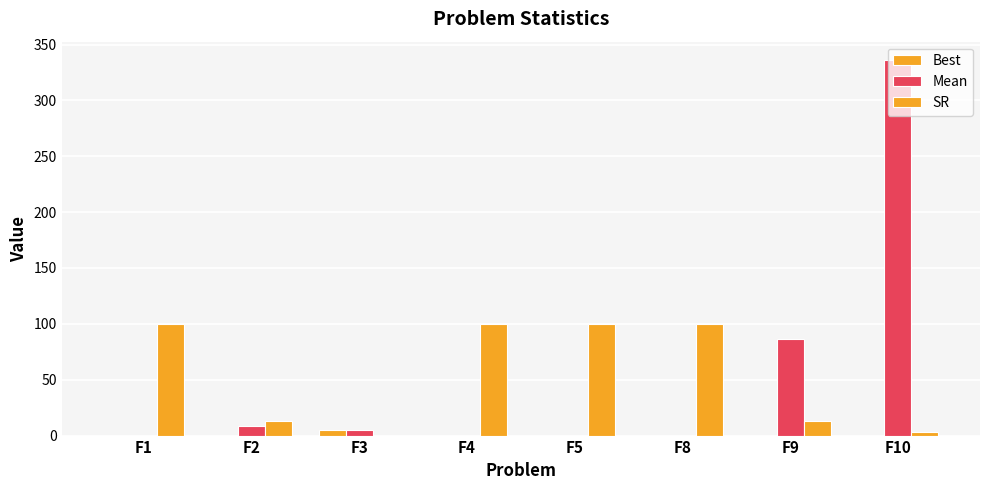

What is the maximum value for Mean?

335.8